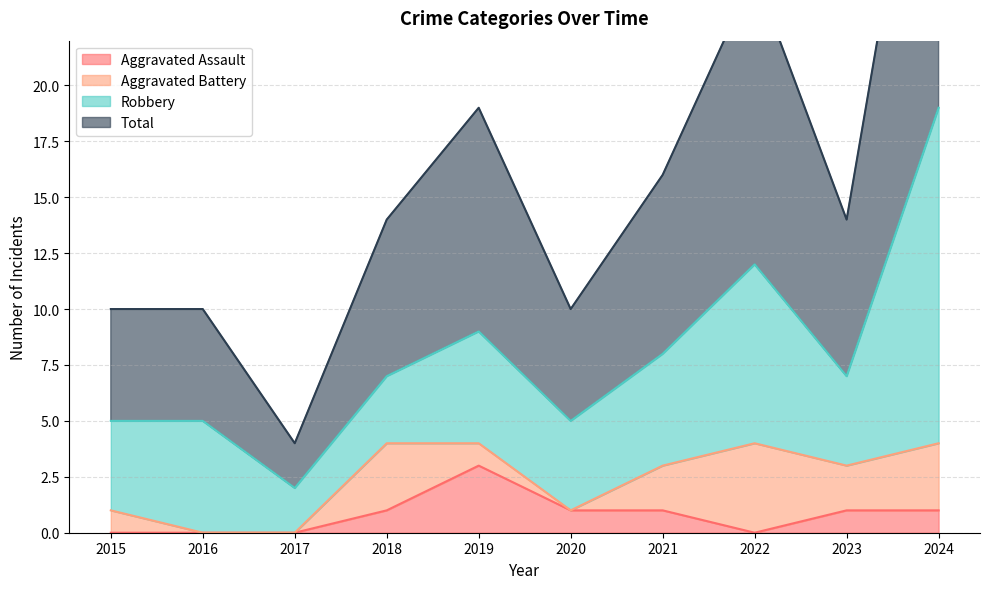

What is the maximum value shown in the chart?

38